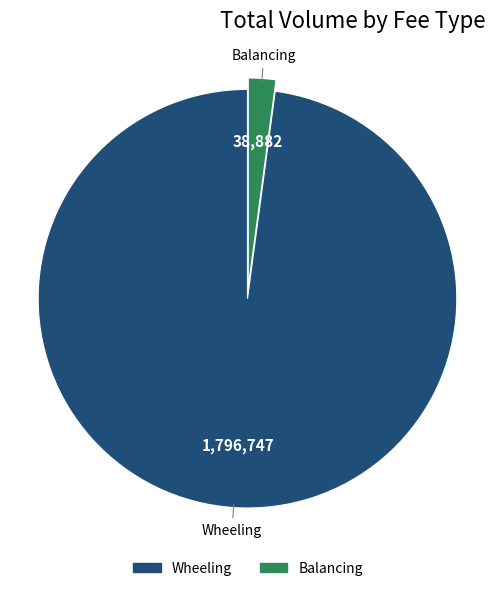

Combined, do Balancing and Wheeling account for over 50%?

Yes